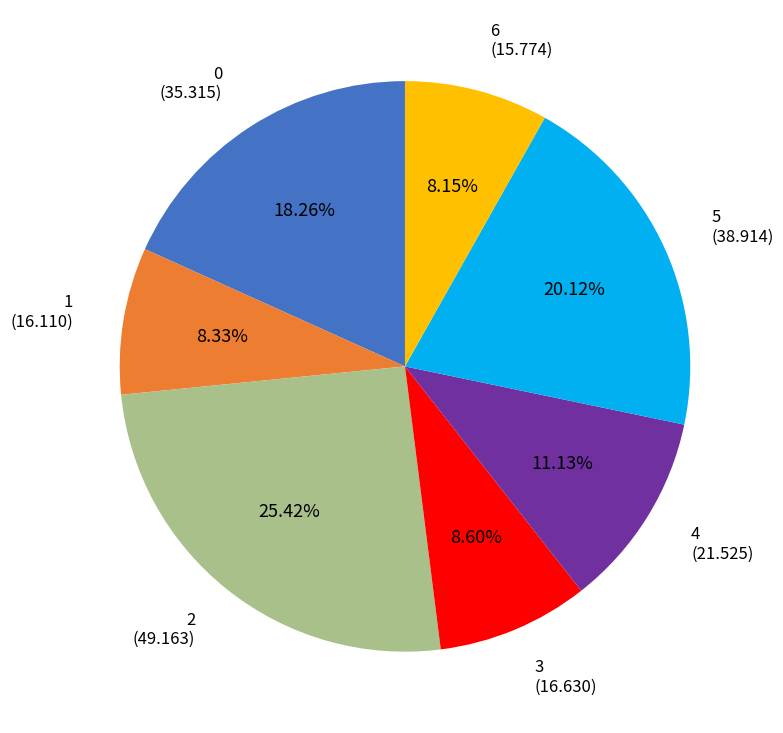

Is there any slice that represents more than half of the pie?

No